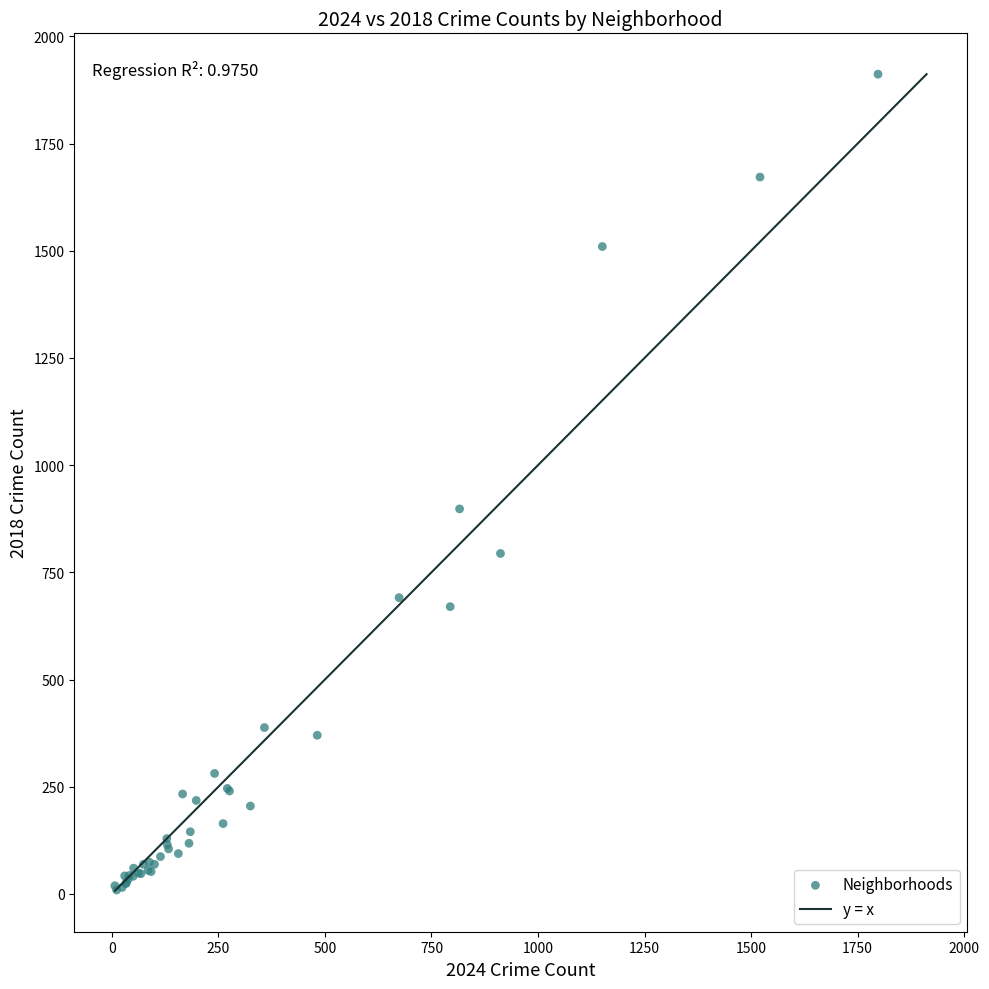

What Y value in the scatter plot is closest to 960?

898